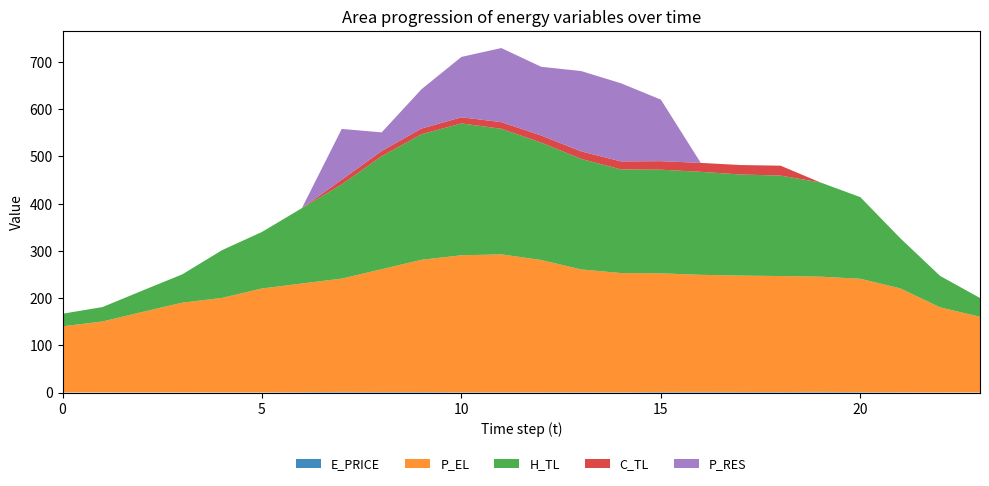

Reading left to right, transcribe all the data shown in this chart.

E_PRICE: 0=0.3	1=0.4	2=0.5	3=0.3	4=0.5	5=0.4	6=0.9	7=1.2	8=1.1	9=1.1	10=0.7	11=0.6	12=0.6	13=0.8	14=0.6	15=1.2	16=1.2	17=1.2	18=1.0	19=1.4	20=0.9	21=0.6	22=0.4	23=0.3
P_EL: 0=140.0	1=150.0	2=170.0	3=190.0	4=200.0	5=219.9	6=230.0	7=240.0	8=260.0	9=280.0	10=289.9	11=292.0	12=280.0	13=260.0	14=252.4	15=251.2	16=248.0	17=246.5	18=245.7	19=244.0	20=240.0	21=220.0	22=180.0	23=160.0
H_TL: 0=26.6	1=30.5	2=45.2	3=59.9	4=101.1	5=119.7	6=159.6	7=199.5	8=239.4	9=266.0	10=279.3	11=266.0	12=248.7	13=234.1	14=219.5	15=219.5	16=218.1	17=214.2	18=212.8	19=199.5	20=172.9	21=106.4	22=66.5	23=39.9
C_TL: 0=0.0	1=0.0	2=0.0	3=0.0	4=0.0	5=0.0	6=0.0	7=10.0	8=11.0	9=12.0	10=13.0	11=14.0	12=15.0	13=15.9	14=17.0	15=18.0	16=19.0	17=20.0	18=21.0	19=0.0	20=0.0	21=0.0	22=0.0	23=0.0
P_RES: 0=0.0	1=0.0	2=0.0	3=0.0	4=0.0	5=0.0	6=0.0	7=107.5	8=39.4	9=83.3	10=127.9	11=156.9	12=145.5	13=170.1	14=165.5	15=130.4	16=0.0	17=0.0	18=0.0	19=0.0	20=0.0	21=0.0	22=0.0	23=0.0